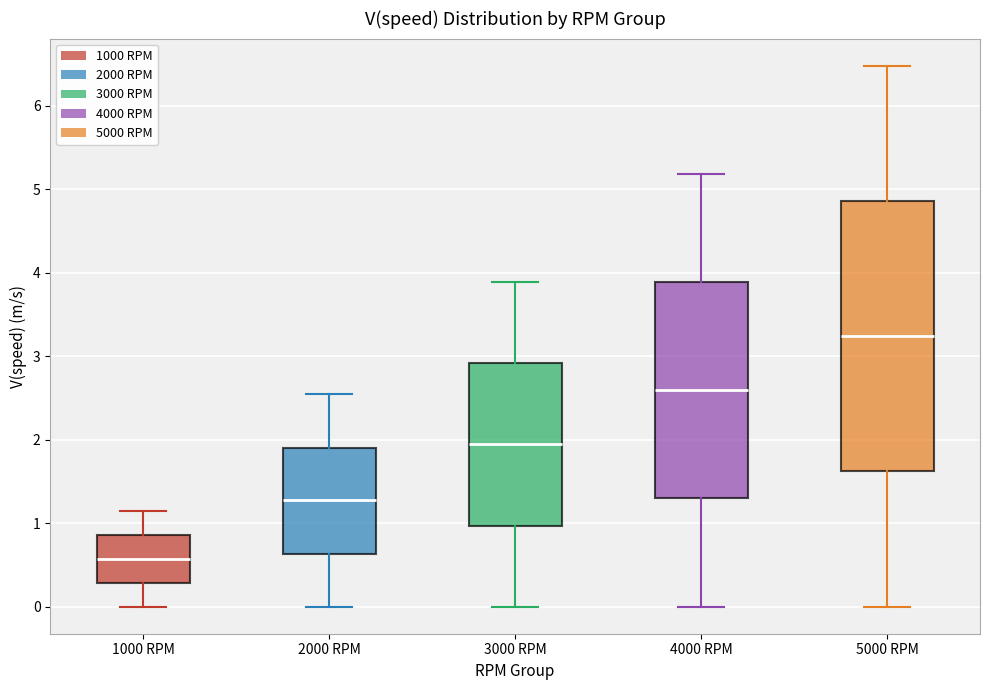

Reading left to right, read every box against the y-axis: the position of its median line, the range the box covers, and the ends of its whiskers. The values are not printed on the chart, so give them approximately, as read against the axis.

1000 RPM: median 0.6, box 0.3 to 0.9, whiskers 0.0 to 1.1
2000 RPM: median 1.3, box 0.6 to 1.9, whiskers 0.0 to 2.5
3000 RPM: median 1.9, box 1.0 to 2.9, whiskers 0.0 to 3.9
4000 RPM: median 2.6, box 1.3 to 3.9, whiskers 0.0 to 5.2
5000 RPM: median 3.2, box 1.6 to 4.9, whiskers 0.0 to 6.5